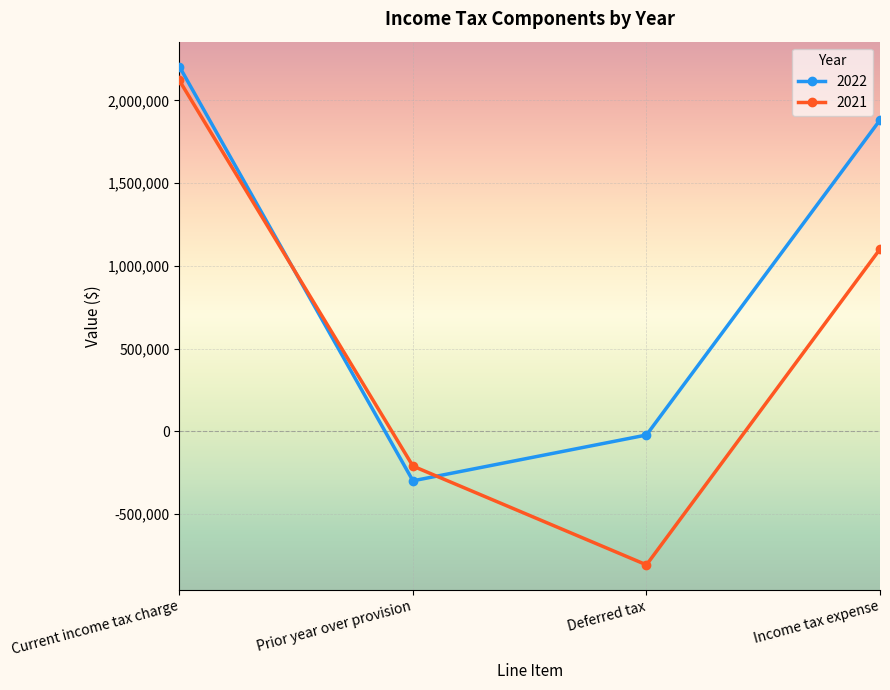

What is the sum of the 2021 values at Current income tax charge and Prior year over provision?

1909745